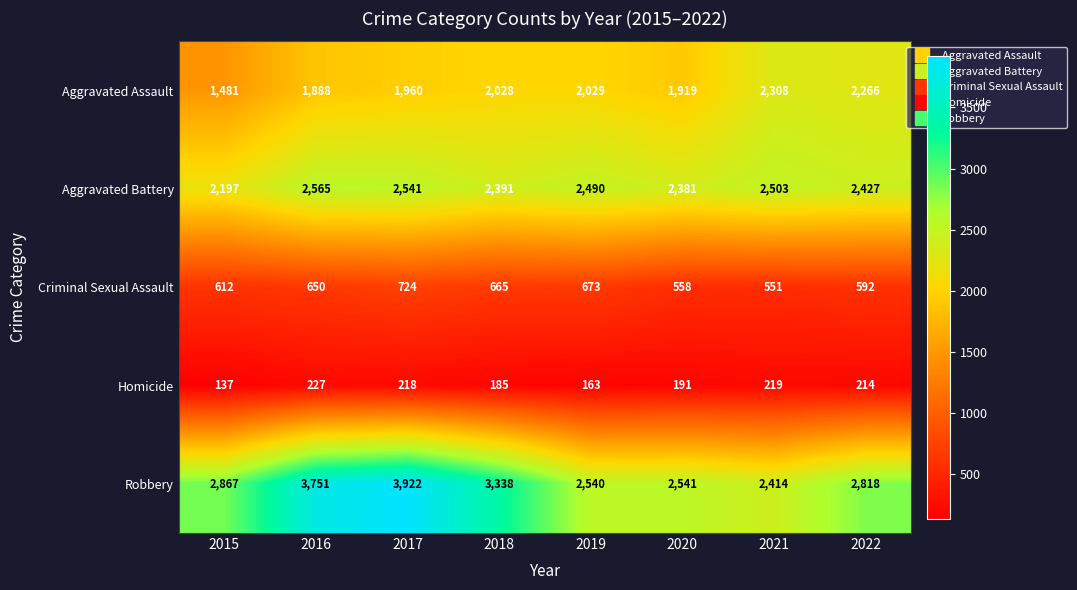

What is the total value across all series at 2015?

7294